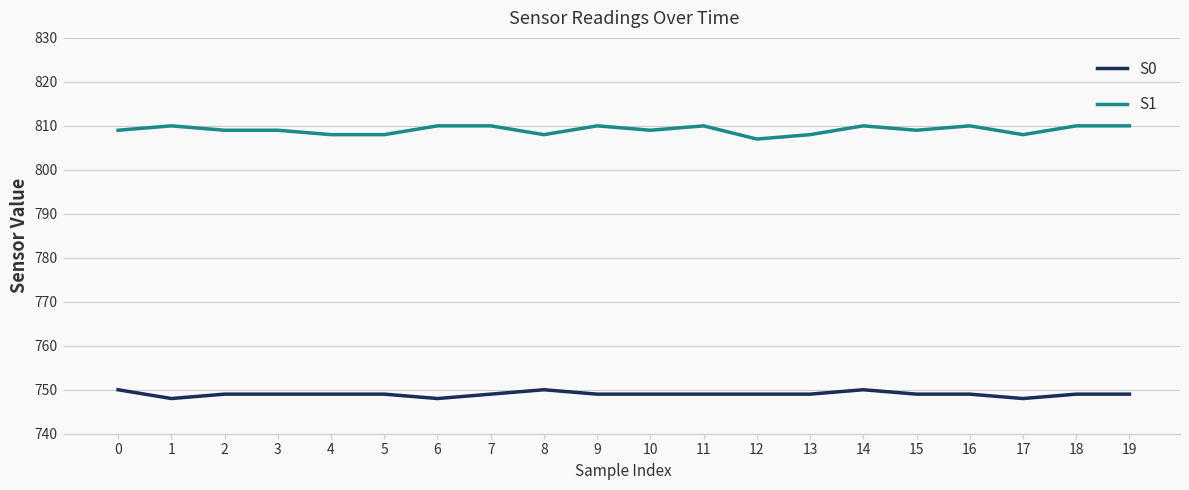

What is the spread (max minus min) of values at 19?

61